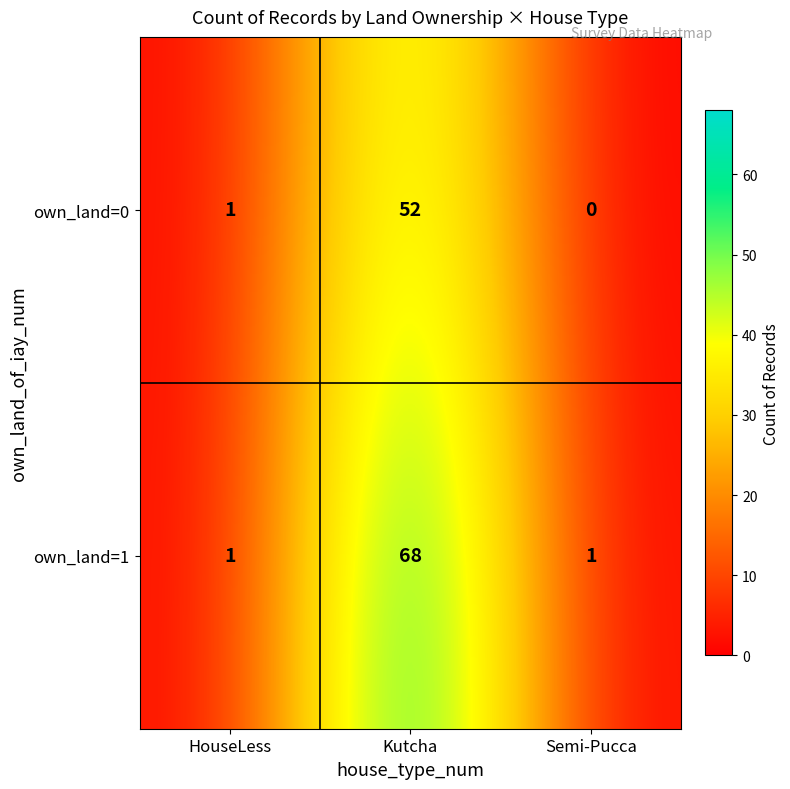

Which series changed the most between Kutcha and Semi-Pucca?

own_land=1